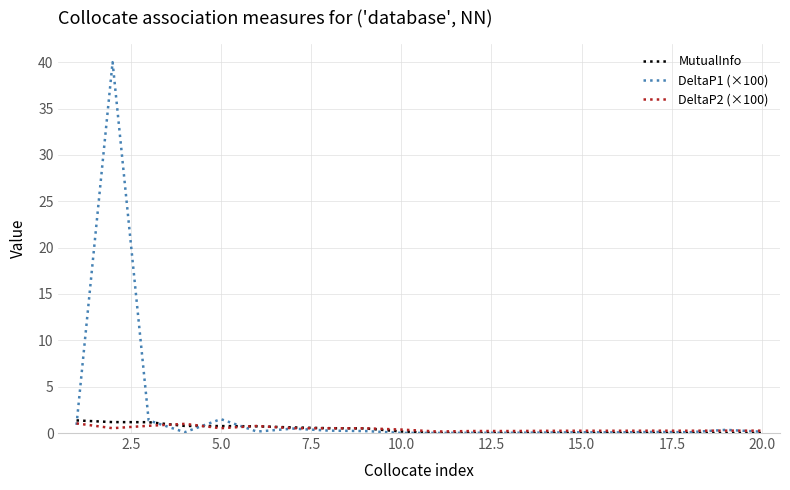

Which series has the largest total across all categories?

DeltaP1 (×100)